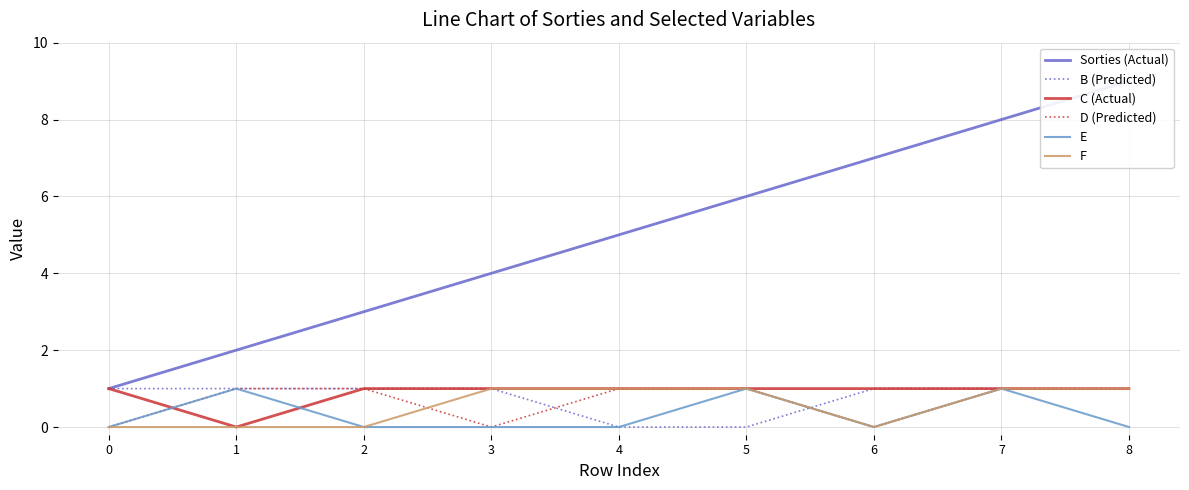

True or false: C (Actual) has more than 0 interior local peaks.

False